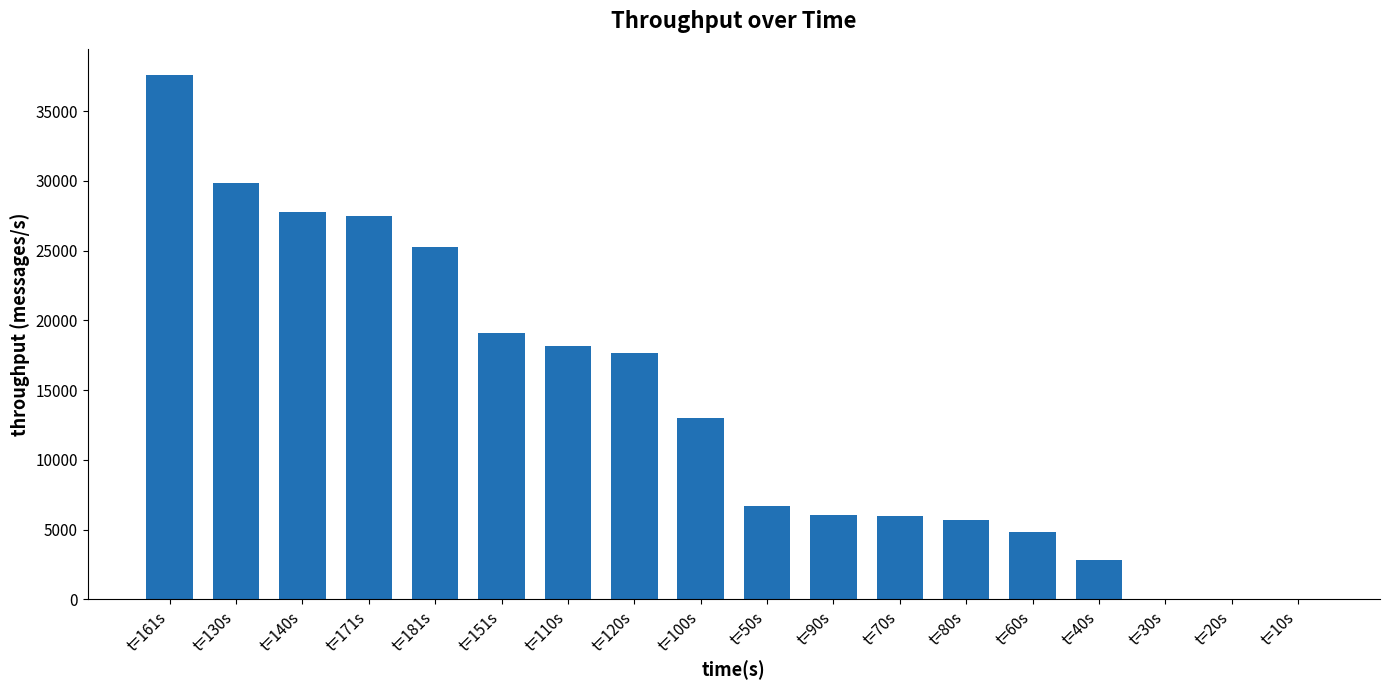

What is the difference between the values at t=110s and t=181s?

7032